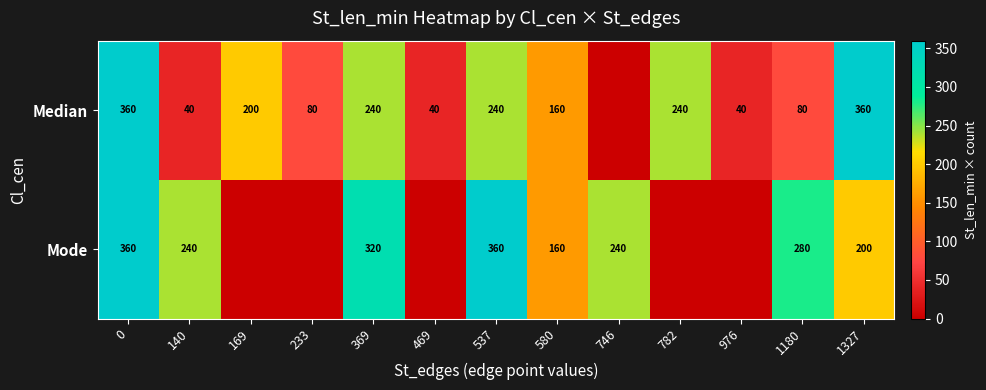

Which has a higher value, 233 or 976?

233